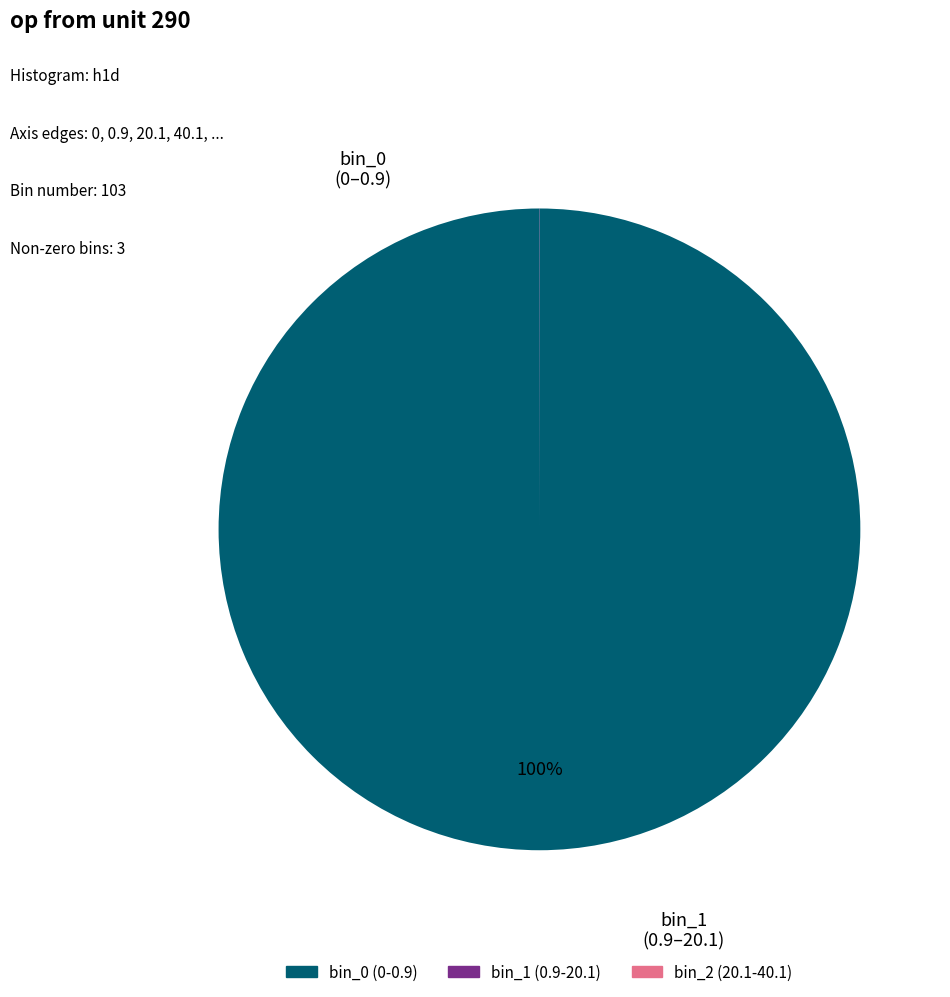

To the nearest percent, what is the average slice percentage?

33%